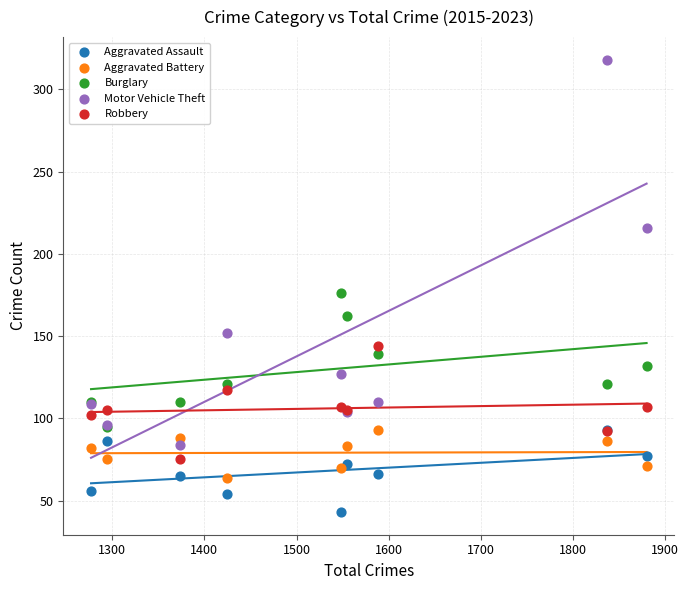

Which series has the widest spread of Y values?

Motor Vehicle Theft